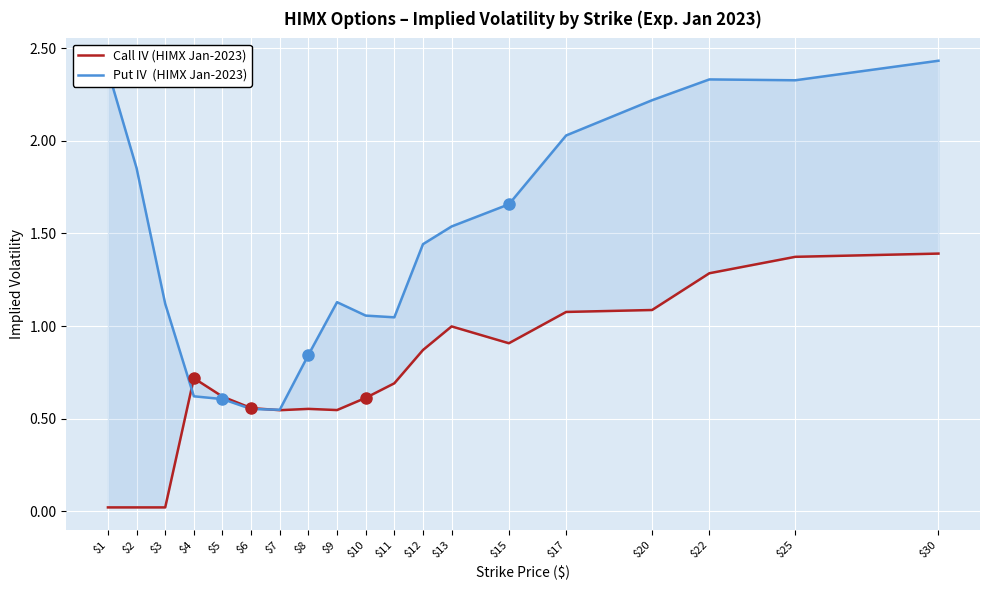

Count the number of categories in the chart.

19